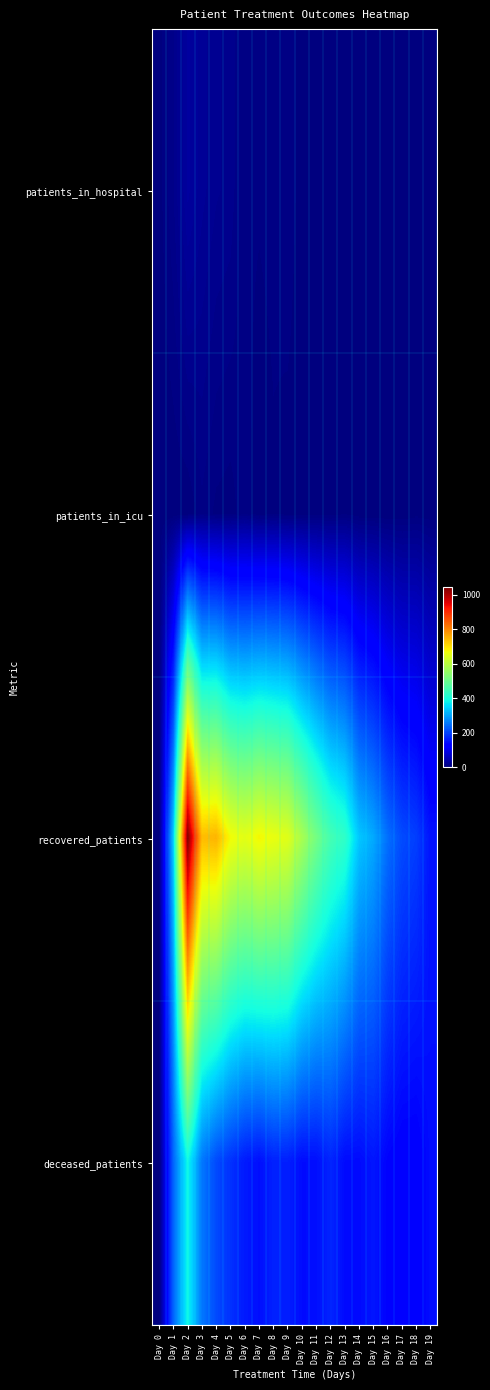

Rank the series at Day 2 from lowest to highest value.

patients_in_icu, patients_in_hospital, deceased_patients, recovered_patients